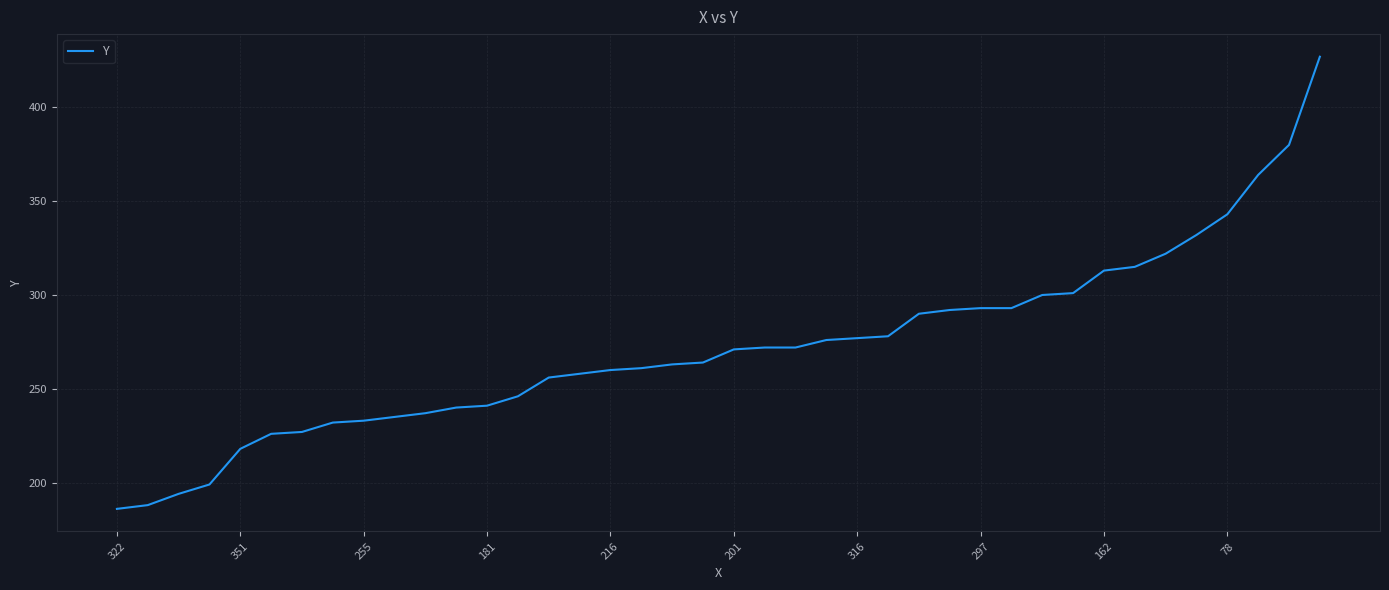

How many lines are shown in the chart?

1